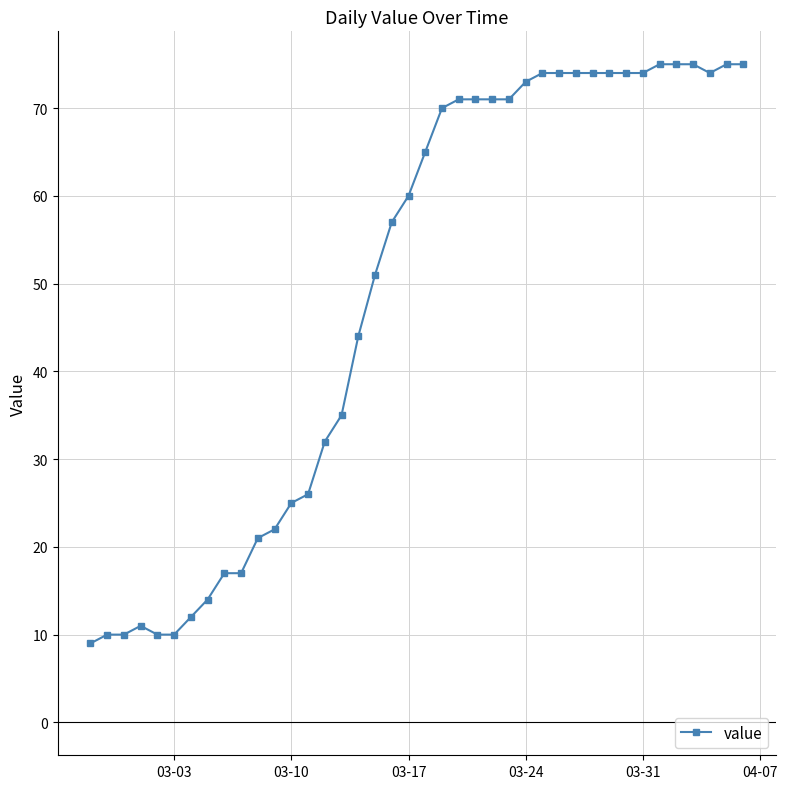

How many lines are shown in the chart?

1